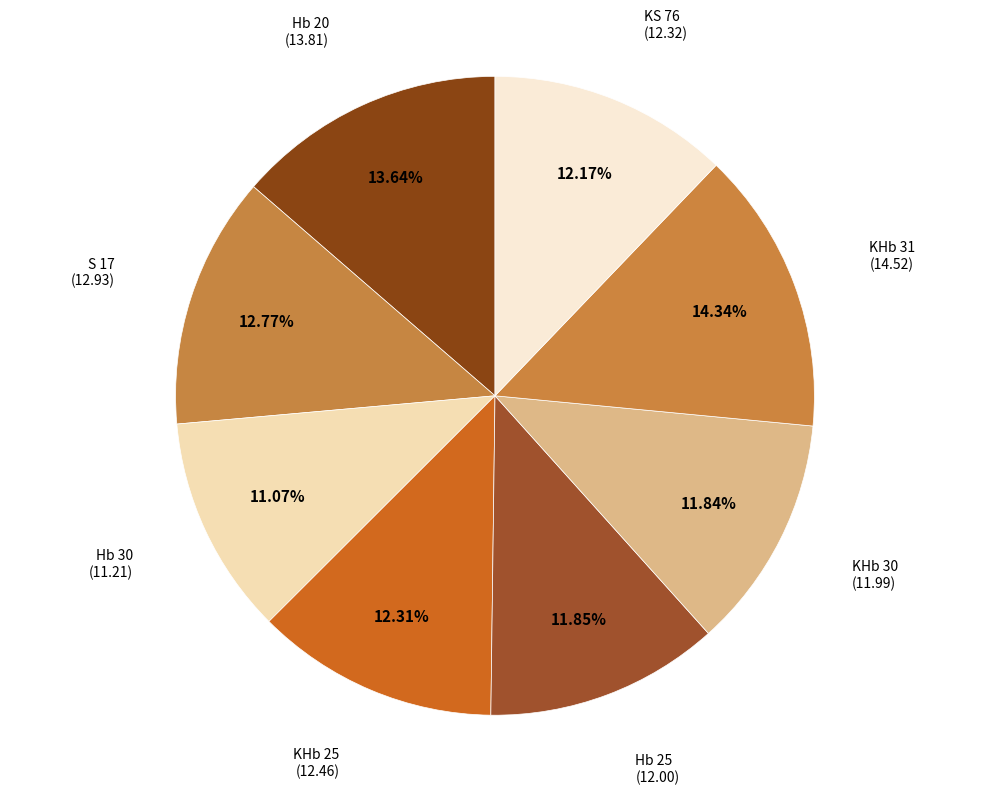

Is there a majority slice in this chart?

No